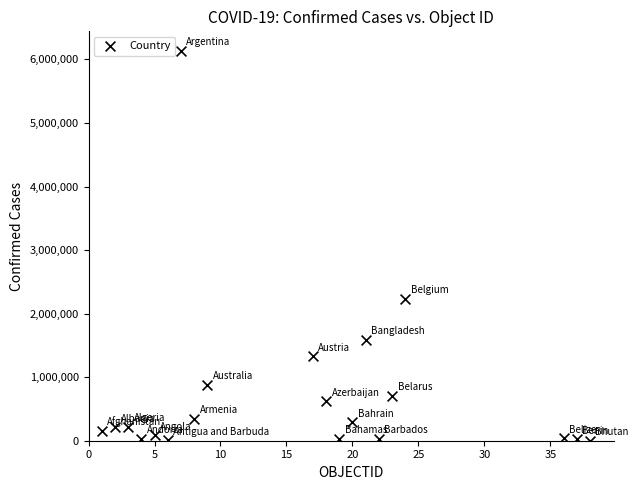

What Y value in the scatter plot is closest to 3069298?

2231686